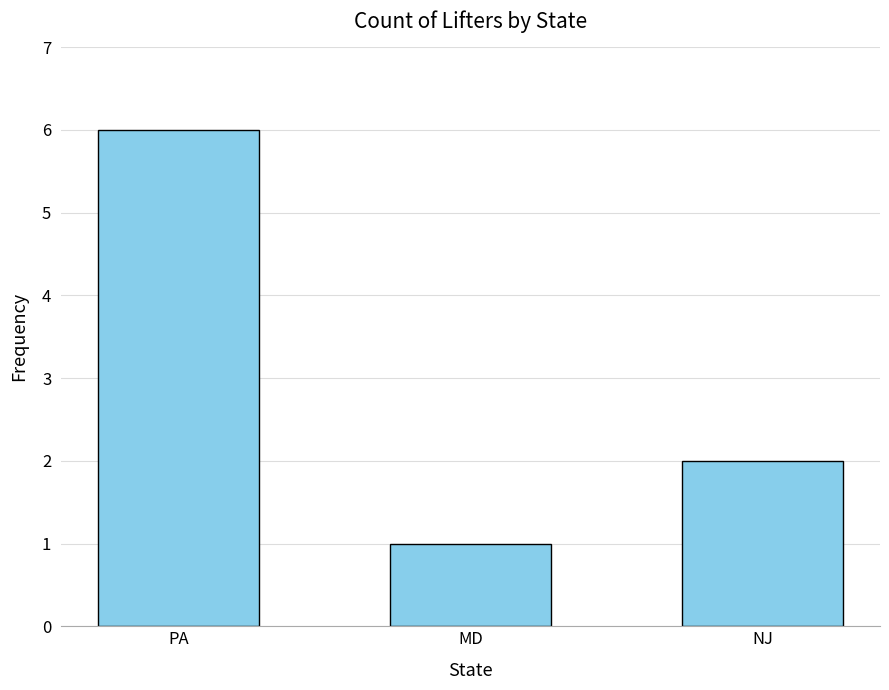

At which category does the chart reach its minimum across all series?

MD